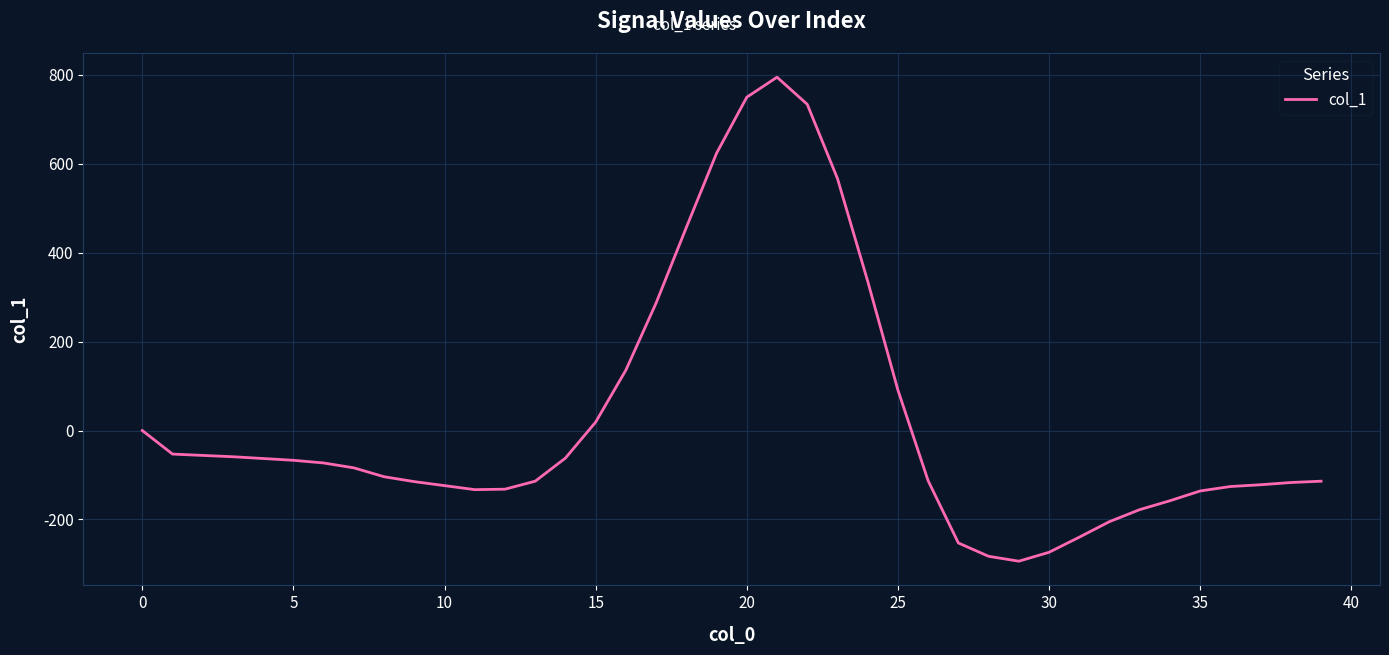

What is the maximum value shown in the chart?

795